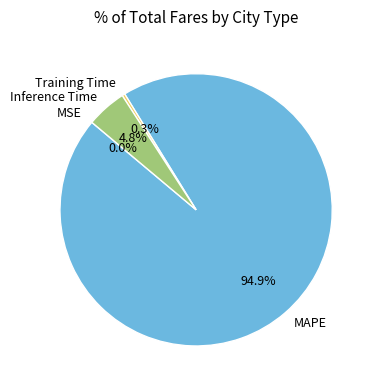

Combined, do Inference Time and Training Time account for over 50%?

No